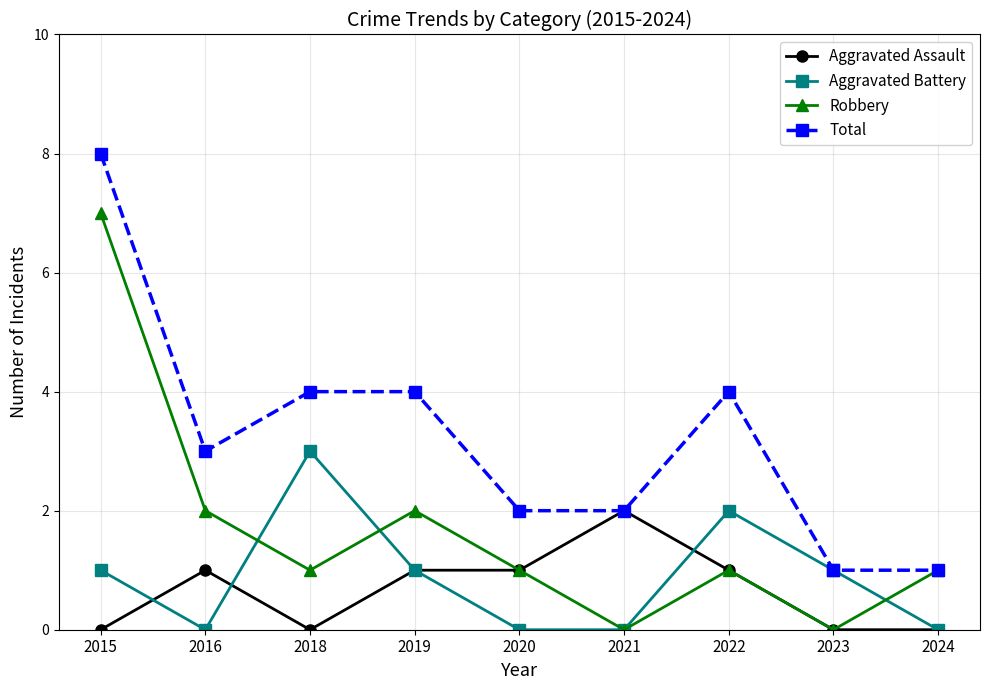

What is the difference between the highest and lowest values at 2024?

1